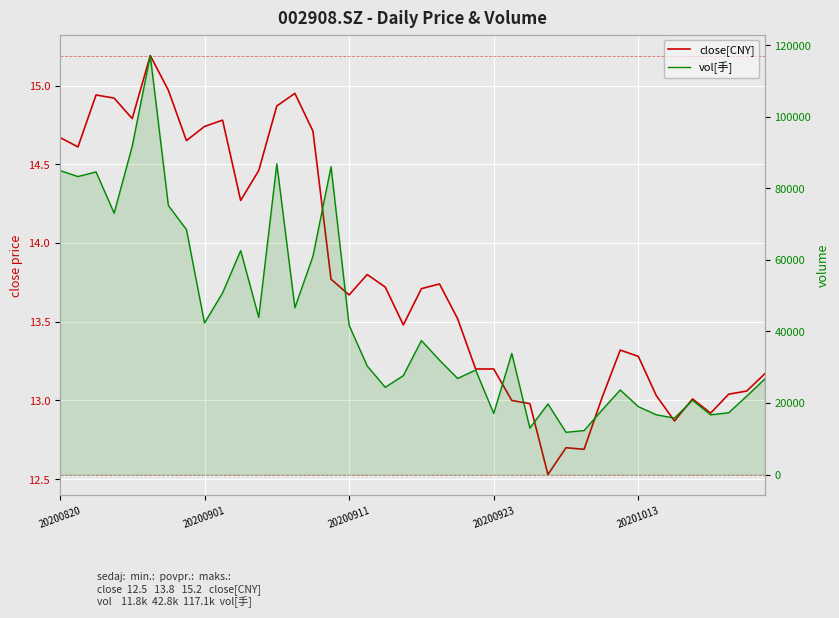

What is the lowest value of the close[CNY] series?

12.5